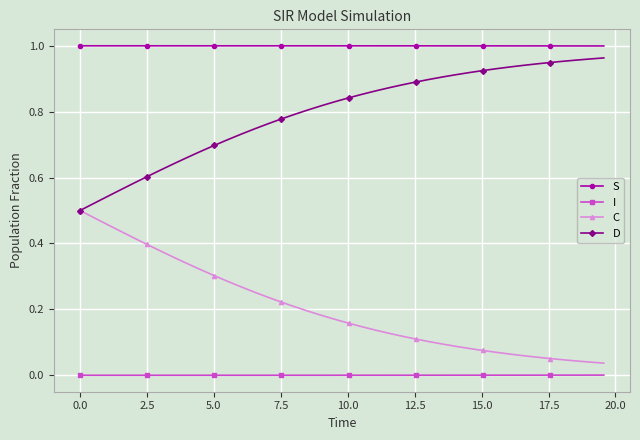

How many lines are shown in the chart?

4